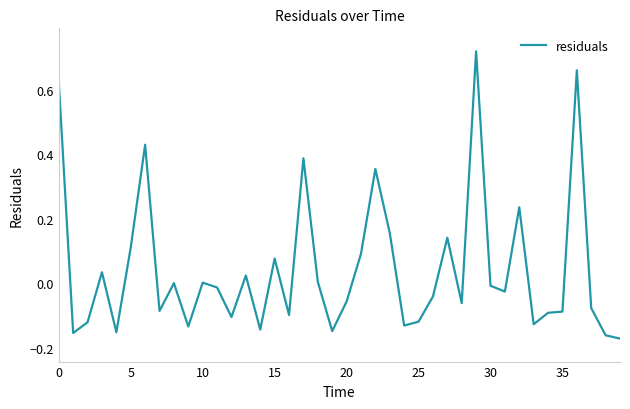

What is the difference between the maximum and minimum values?

0.9